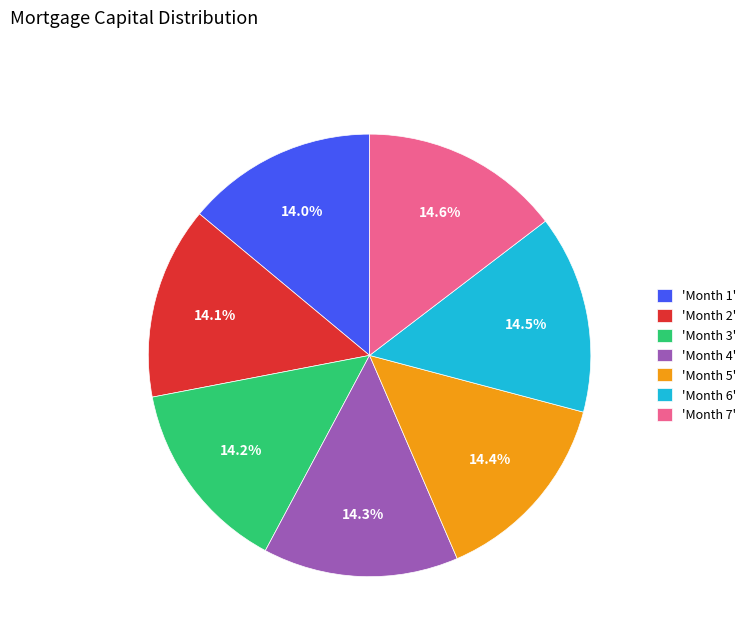

Does any single category account for the majority?

No